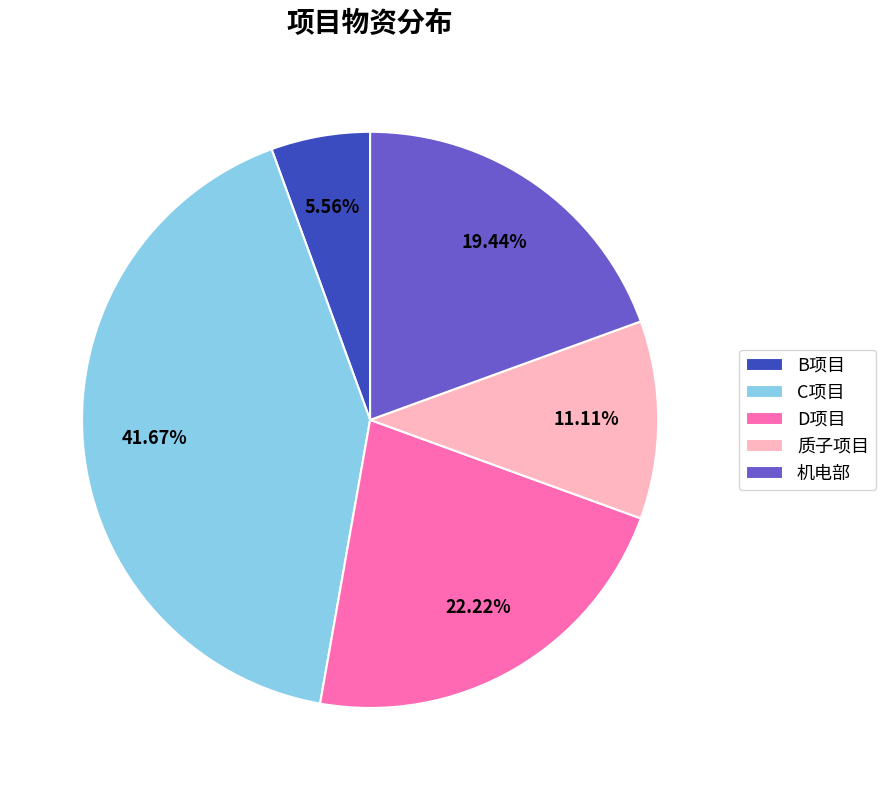

Do 机电部 and D项目 together represent more than half of the pie?

No